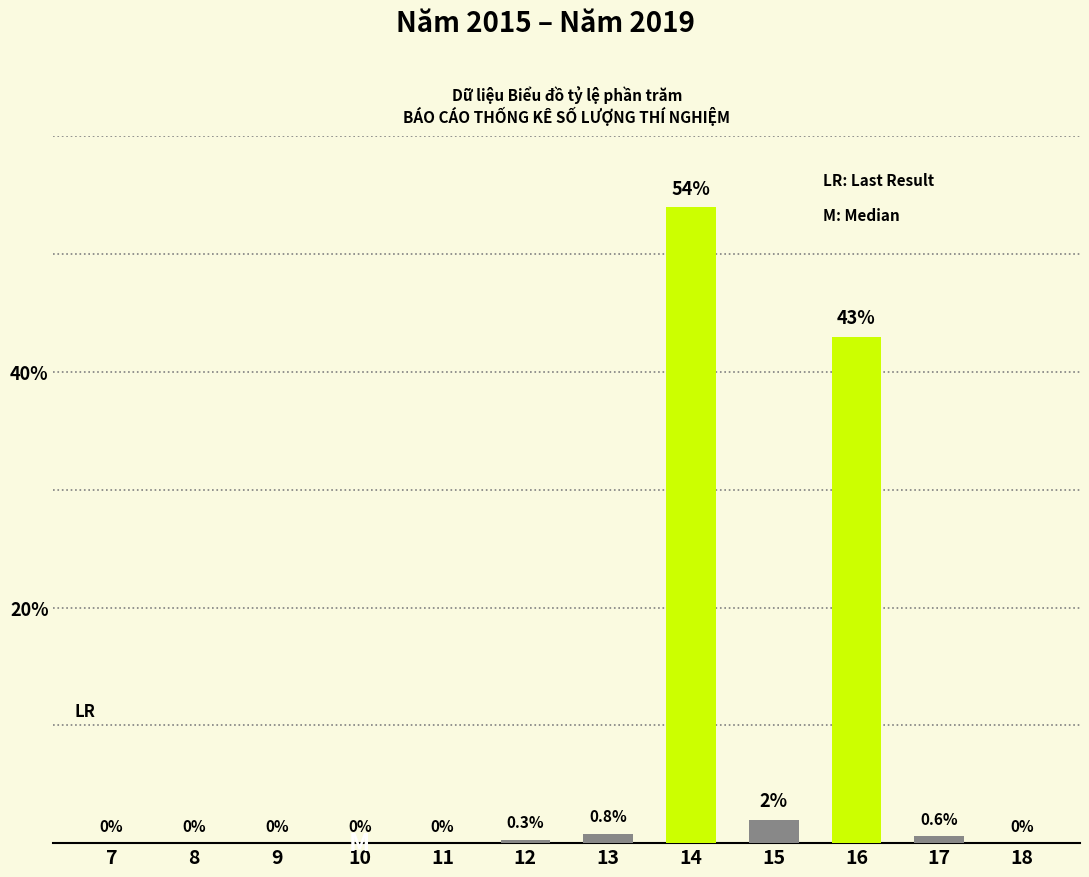

At which label is the value closest to 27?

16